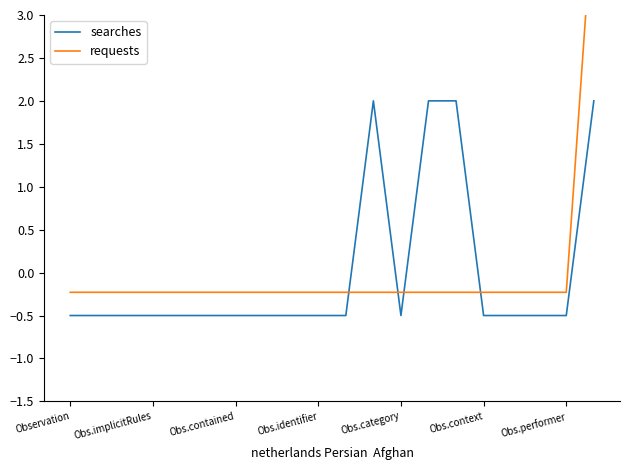

Which series changed the most between 12 and 13?

searches